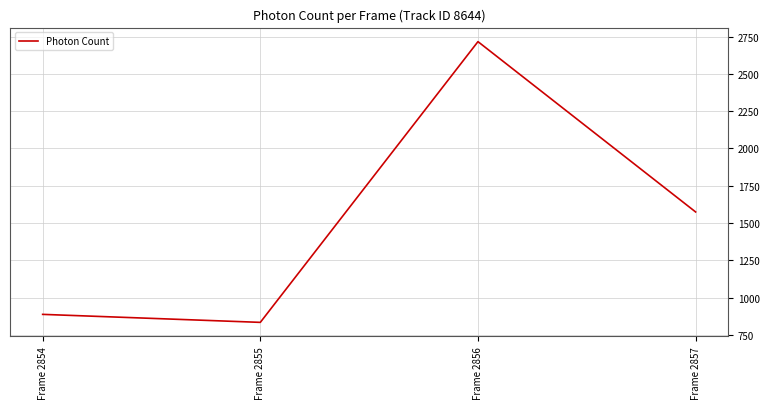

Does the chart have visible grid lines?

Yes